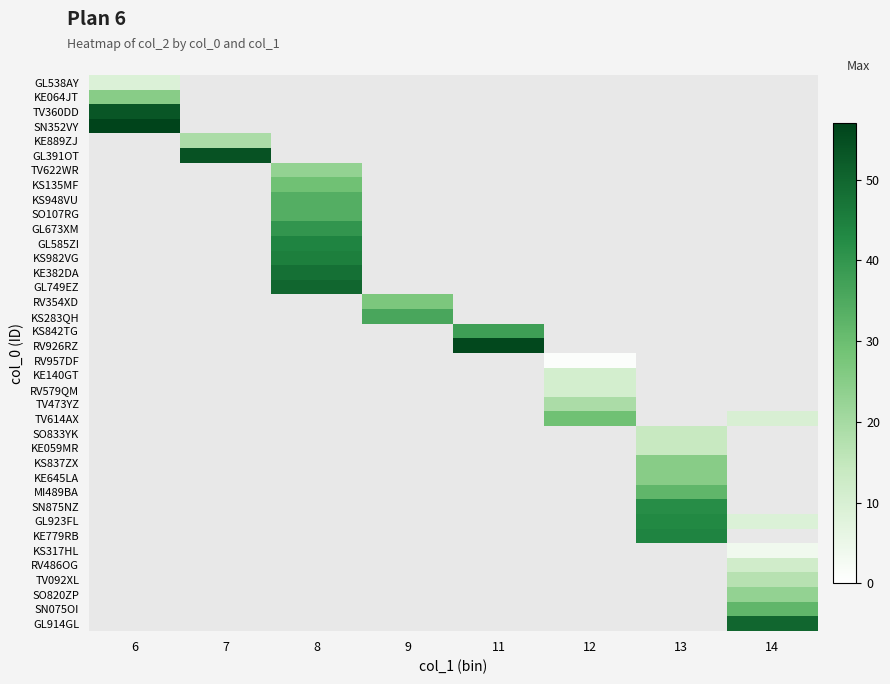

Which label corresponds to the smallest value in the chart?

12